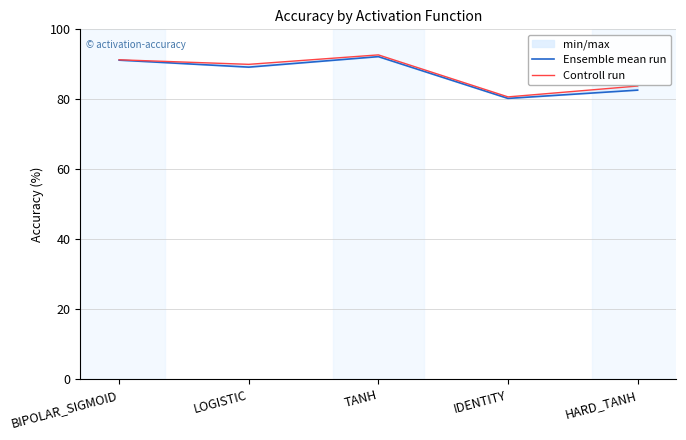

At which label does Ensemble mean run first exceed 89?

BIPOLAR_SIGMOID